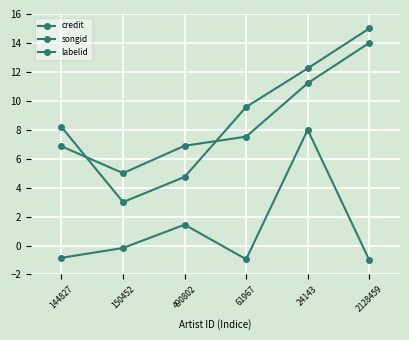

Is this an area chart (filled region under the line)?

No